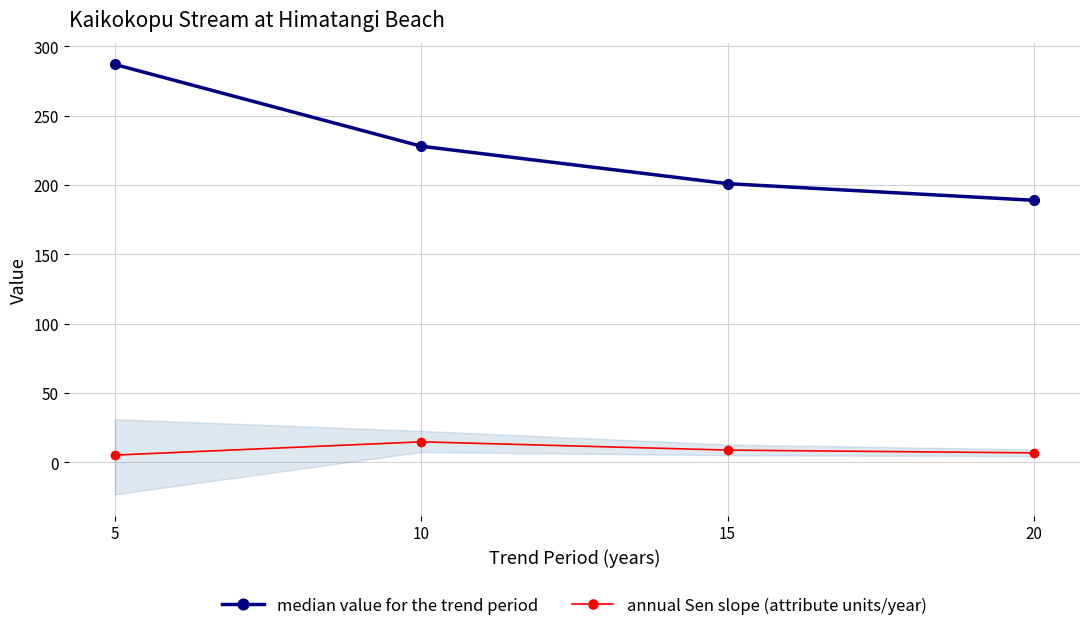

What is the value of the median value for the trend period point at the 1st from the left?

287.0